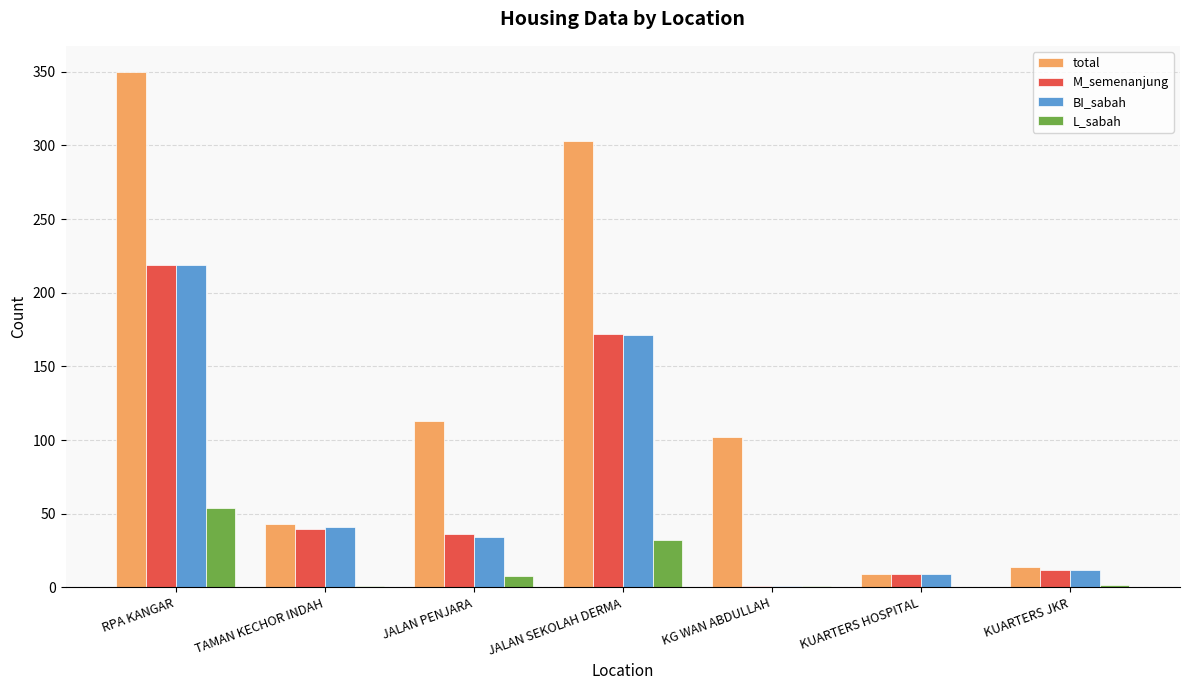

Which series changed the most between JALAN SEKOLAH DERMA and KUARTERS HOSPITAL?

total